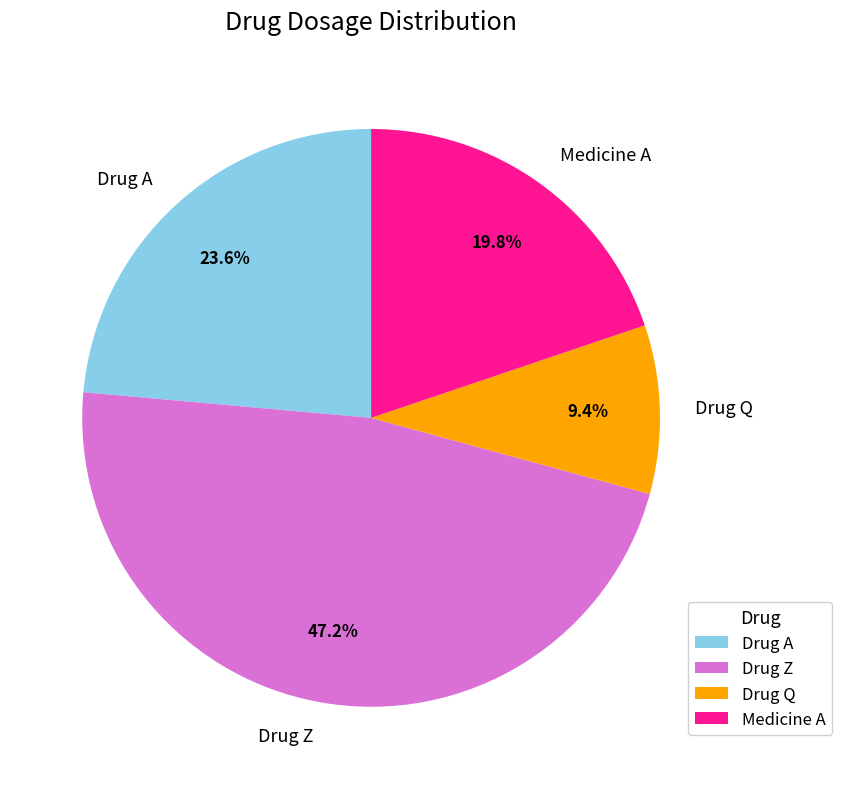

To the nearest percent, what is the combined percentage of Medicine A and Drug A?

43%